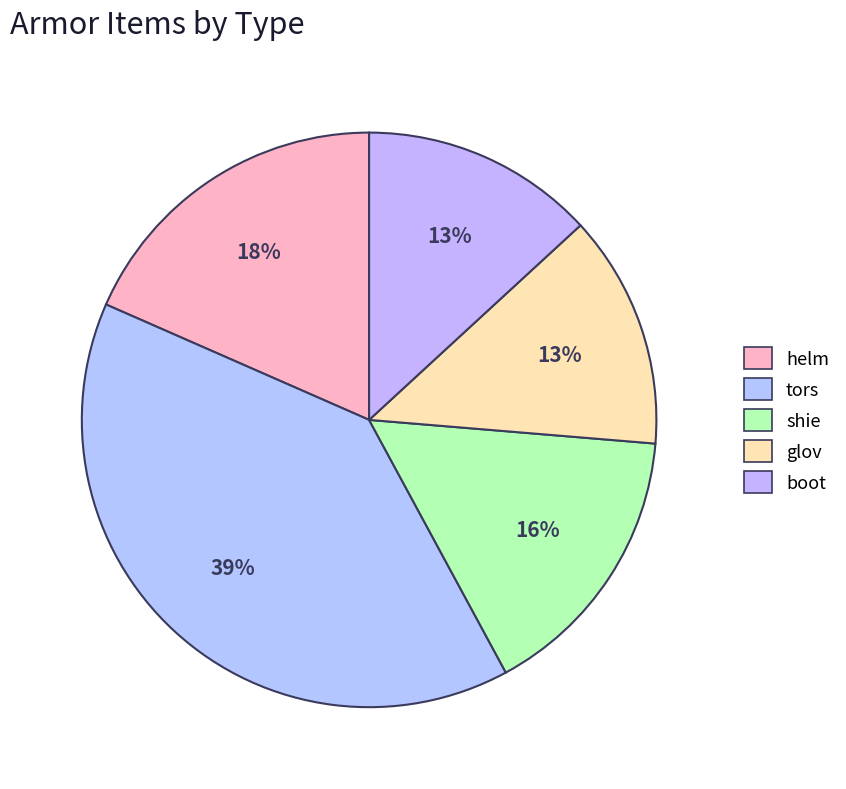

Count the number of slices in the pie.

5